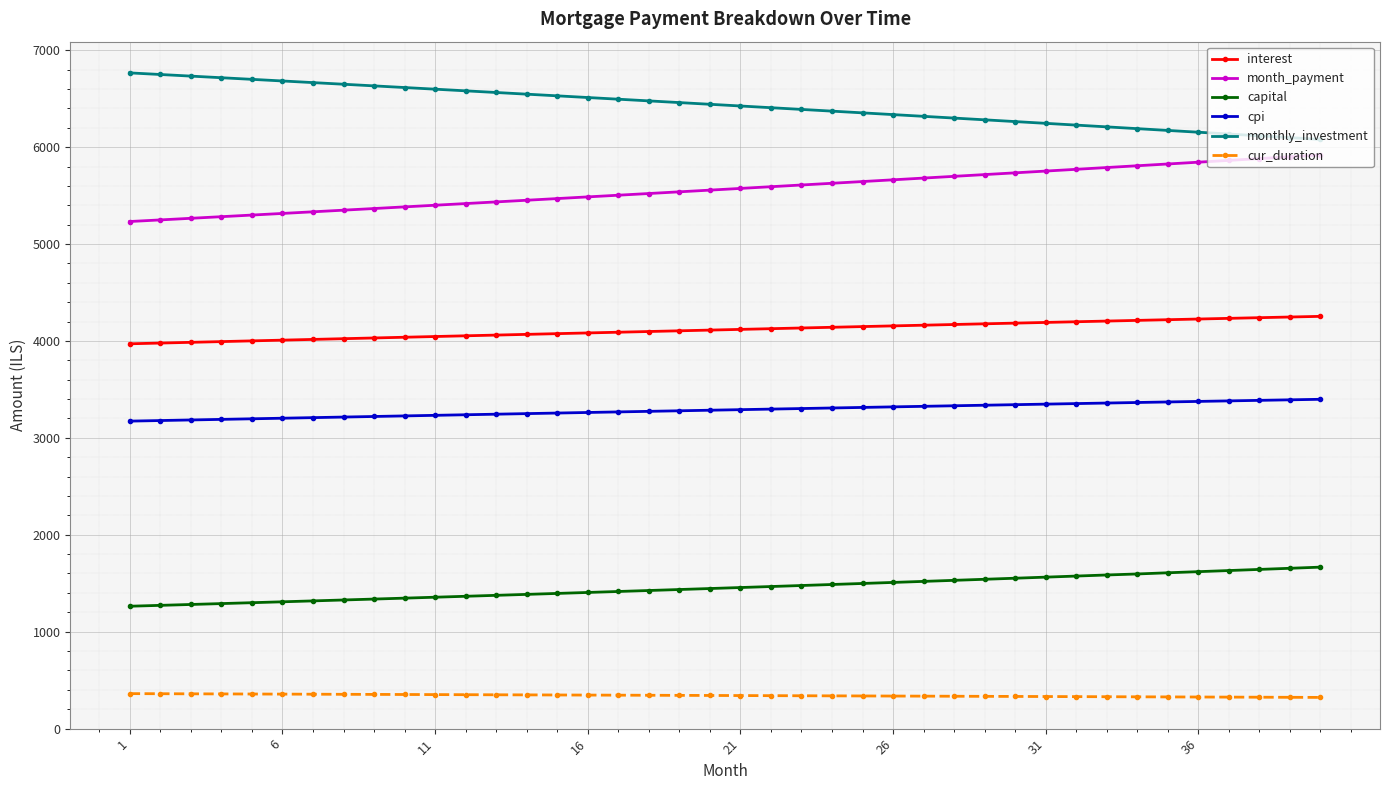

What are all the series names shown in the legend?

interest, month_payment, capital, cpi, monthly_investment, cur_duration